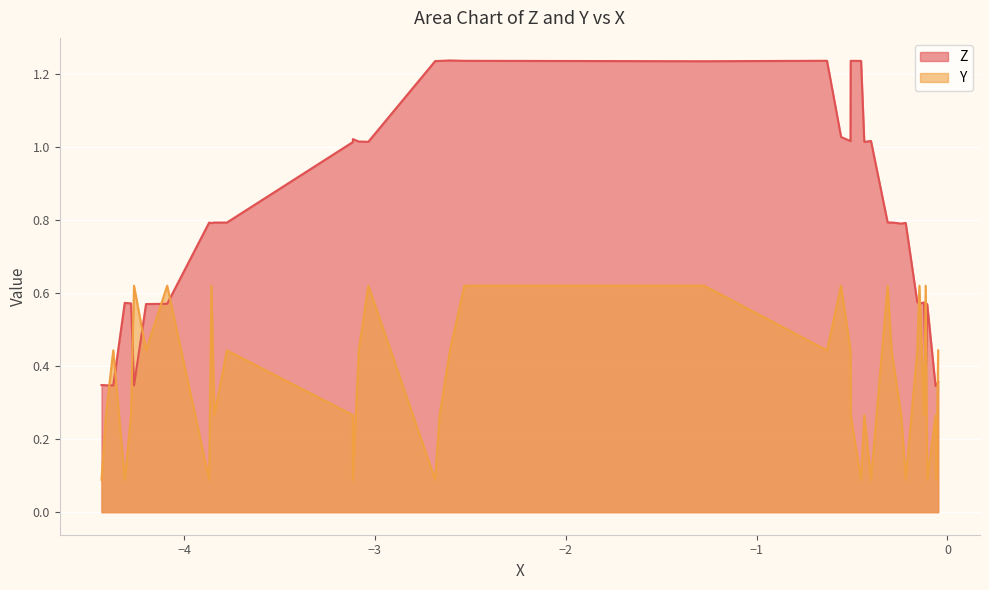

Rank the series by their average value, from highest to lowest.

Z, Y